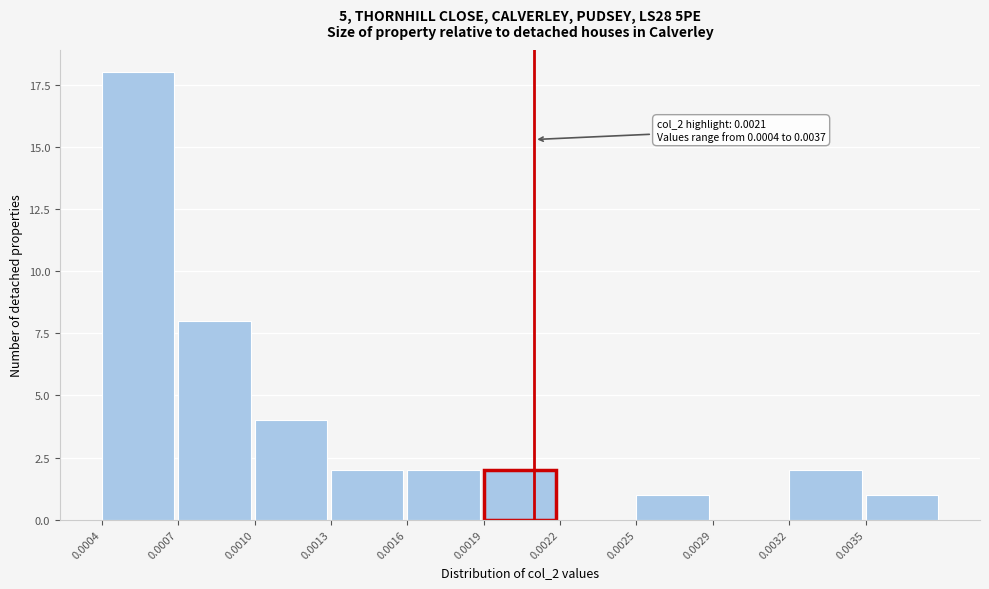

Reading left to right, transcribe all the data shown in this chart.

0.0004=18	0.0007=8	0.0010=4	0.0013=2	0.0016=2	0.0019=2	0.0022=0	0.0025=1	0.0029=0	0.0032=2	0.0035=1